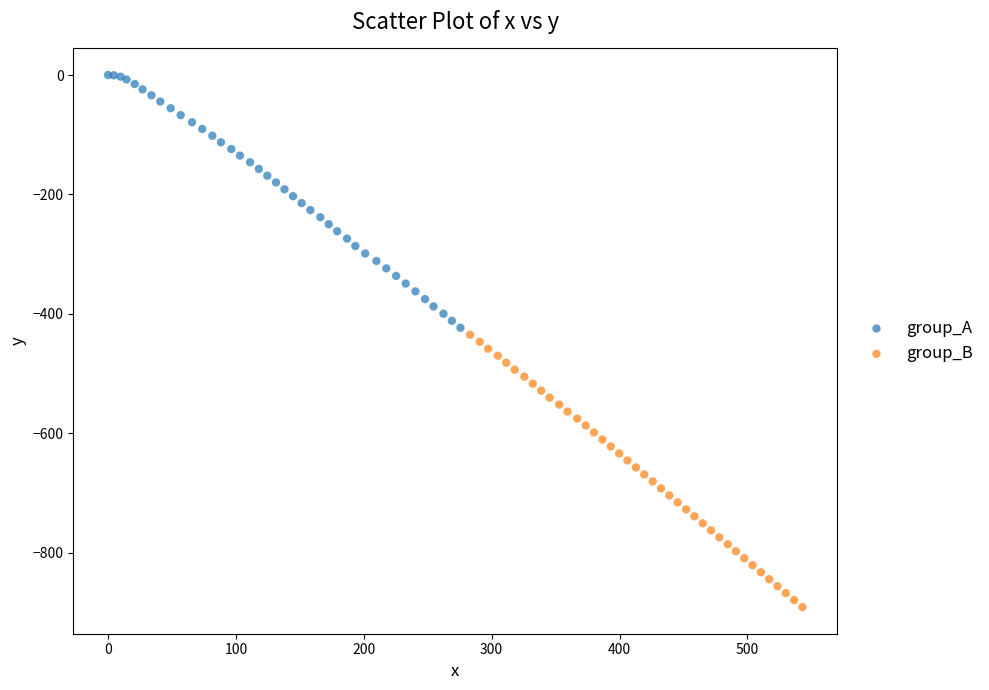

Which series contains the highest Y value?

group_A